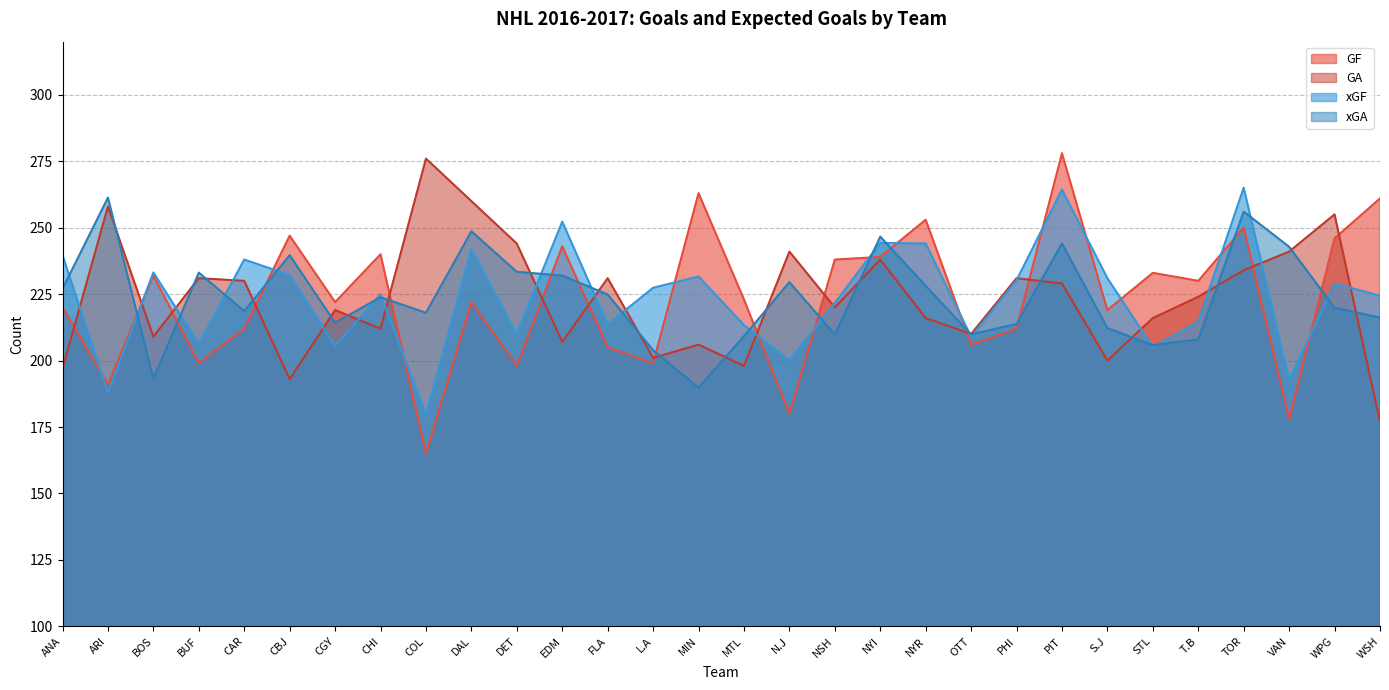

What is the label of the 20th point from the right?

DET